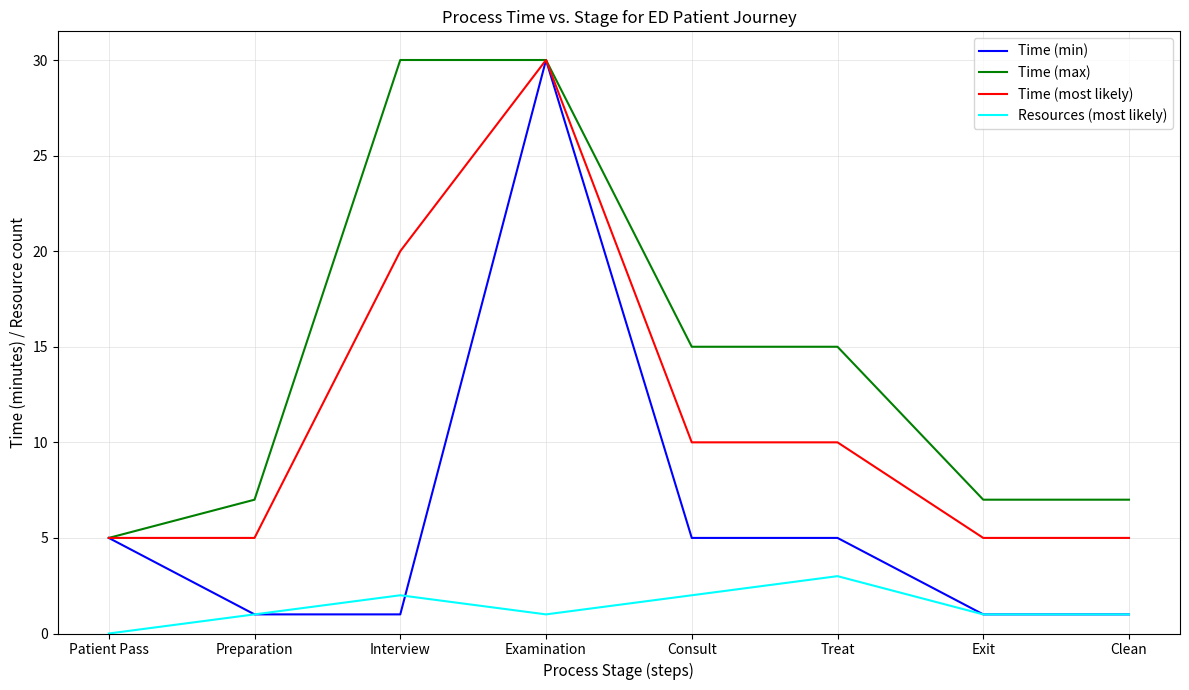

The value of Time (min) at Interview is 2. True or false?

False